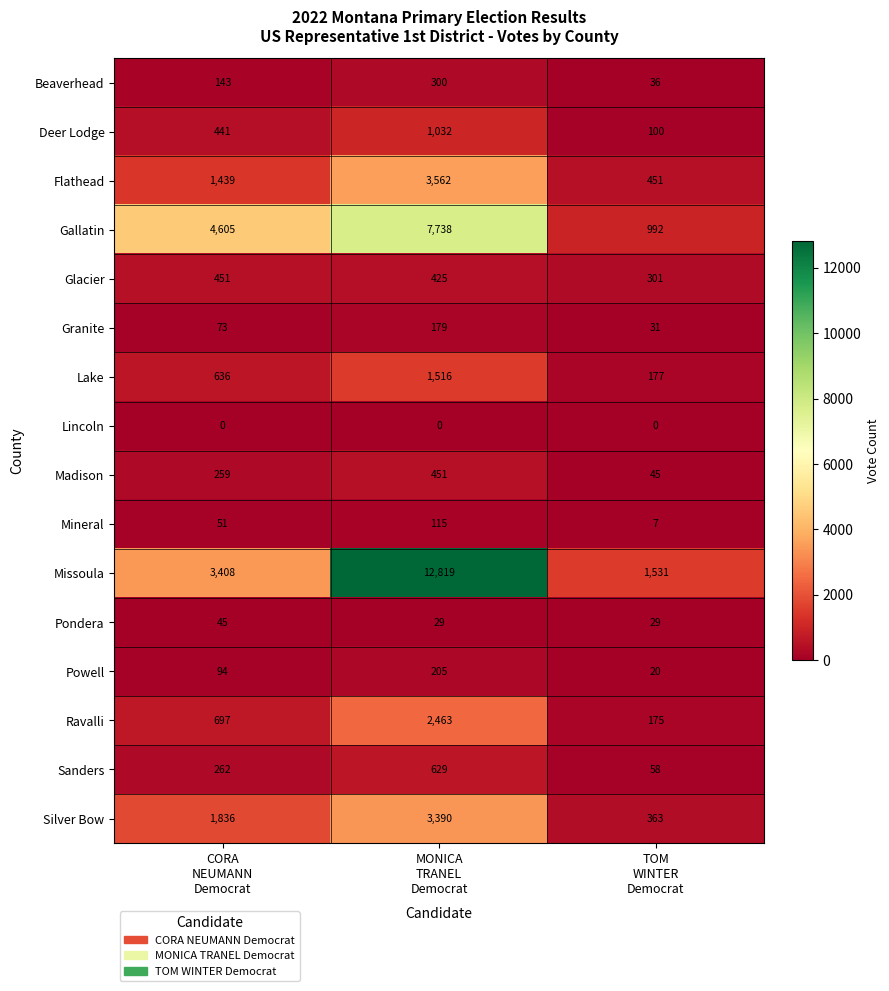

Which series has the largest total across all categories?

Missoula